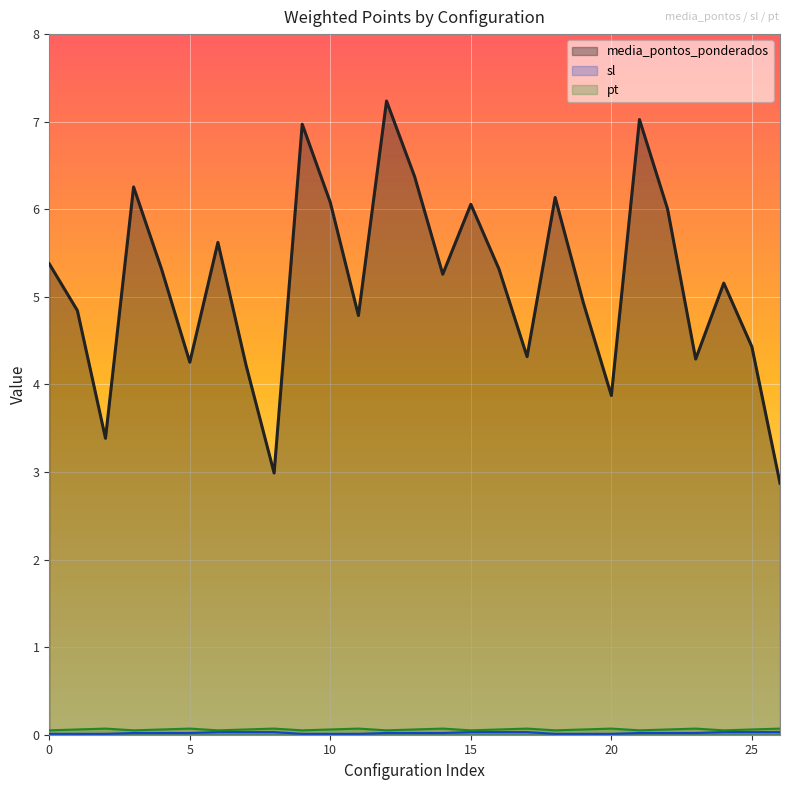

Reading left to right, what are all the values shown in this chart?

media_pontos_ponderados: 5.4	4.8	3.4	6.3	5.3	4.3	5.6	4.2	3.0	7.0	6.1	4.8	7.2	6.4	5.3	6.1	5.3	4.3	6.1	4.9	3.9	7.0	6.0	4.3	5.2	4.4	2.9
sl: 0.0	0.0	0.0	0.0	0.0	0.0	0.0	0.0	0.0	0.0	0.0	0.0	0.0	0.0	0.0	0.0	0.0	0.0	0.0	0.0	0.0	0.0	0.0	0.0	0.0	0.0	0.0
pt: 0.1	0.1	0.1	0.1	0.1	0.1	0.1	0.1	0.1	0.1	0.1	0.1	0.1	0.1	0.1	0.1	0.1	0.1	0.1	0.1	0.1	0.1	0.1	0.1	0.1	0.1	0.1